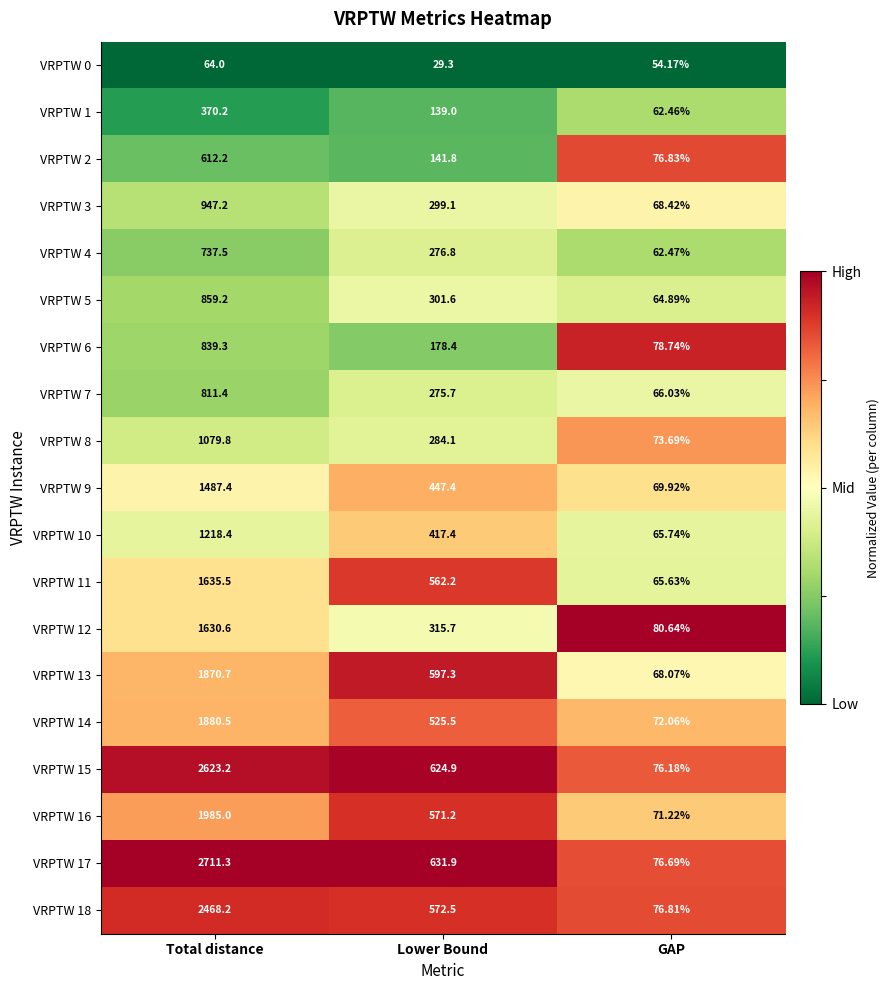

Is the value of VRPTW 16 at Lower Bound greater than the value of VRPTW 3 at Total distance?

No